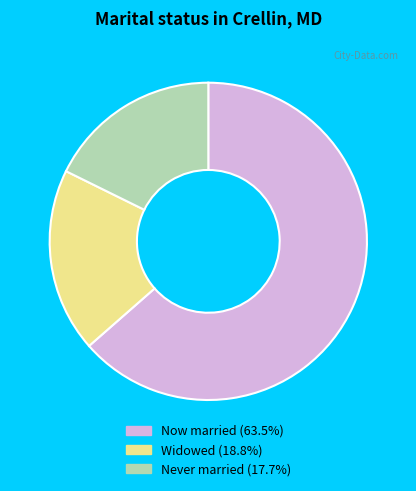

Is there a majority slice in this chart?

Yes